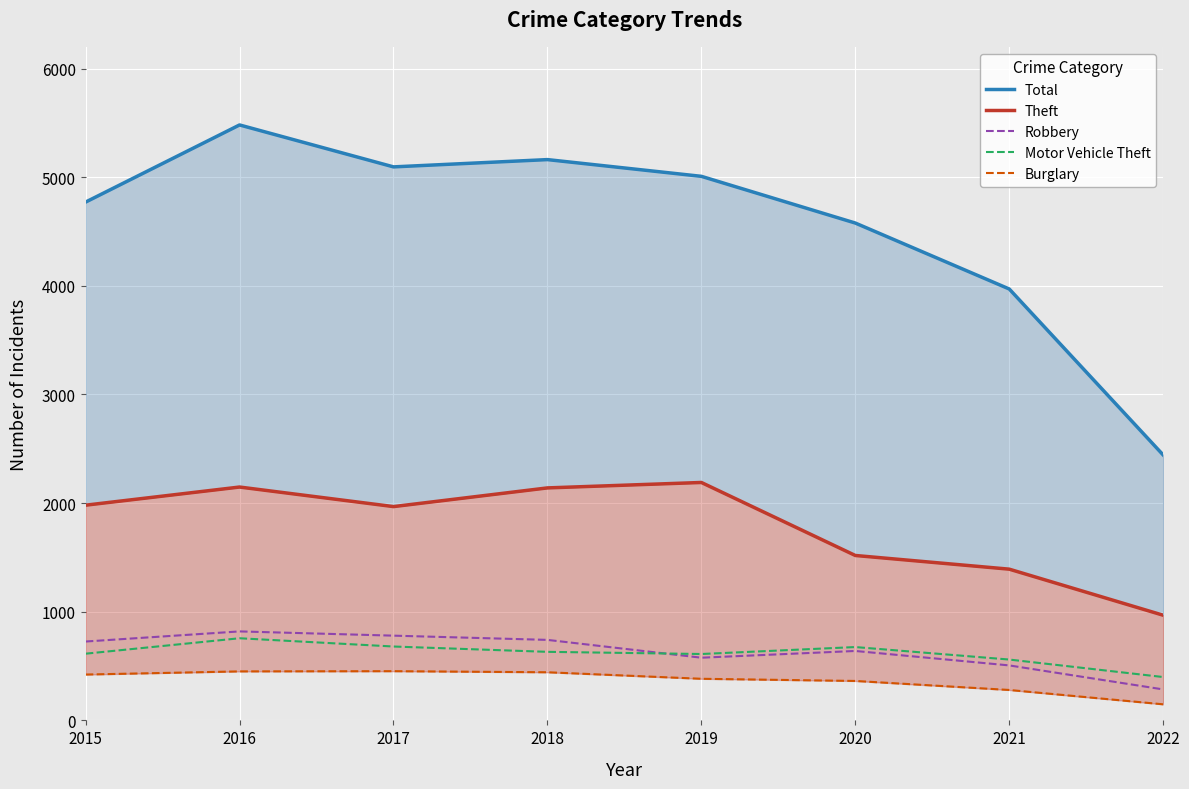

How many data points in Robbery are above 726?

3